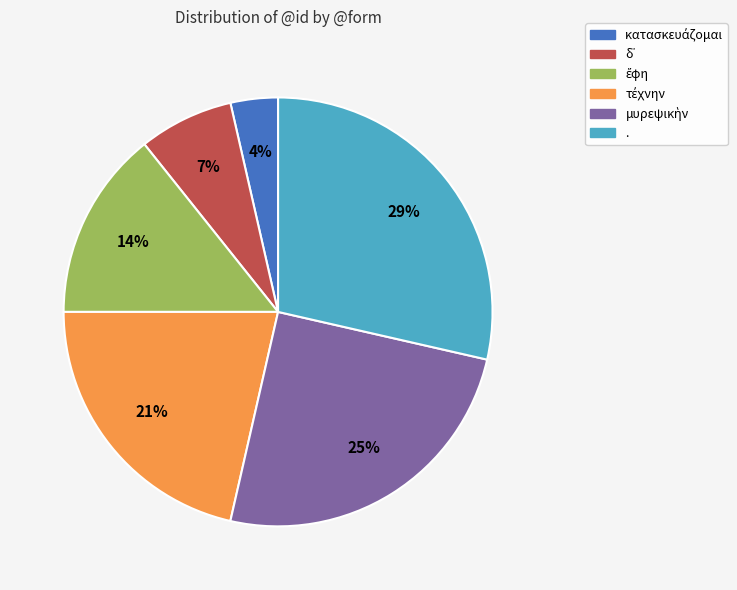

The . slice represents 42% of the pie. True or false?

False